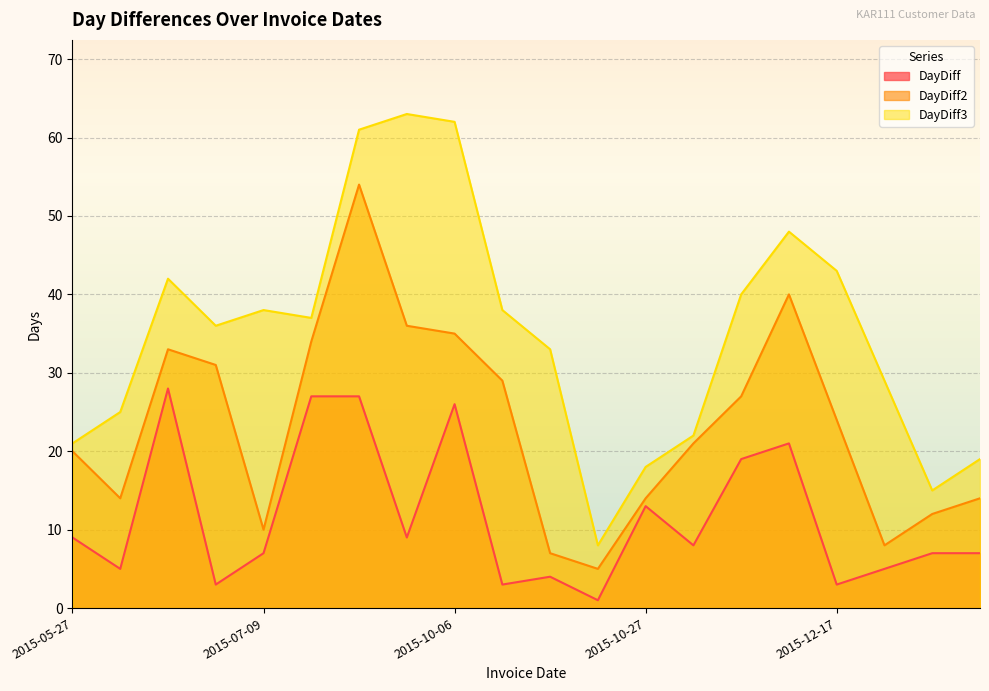

At which label does DayDiff3 first exceed 37?

2015-06-29